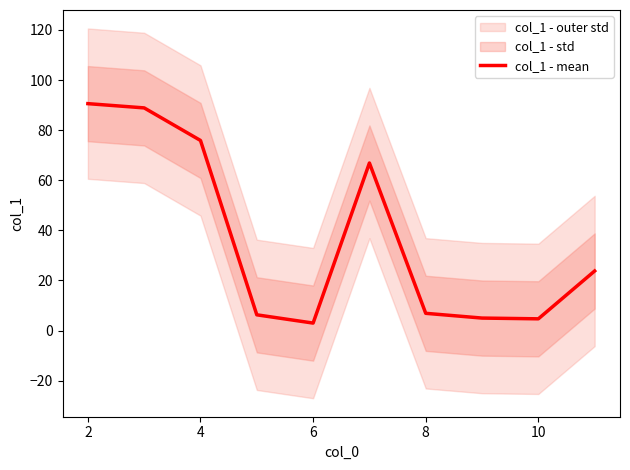

How many points are higher than both their immediate neighbors (excluding endpoints)?

1